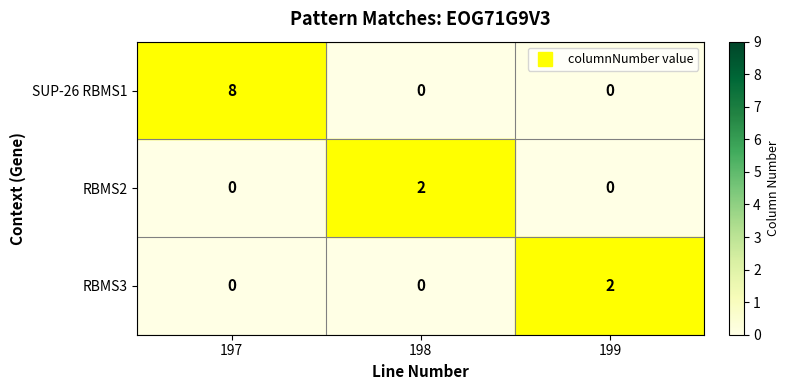

True or false: RBMS2 has a value of 1 at 198.

False